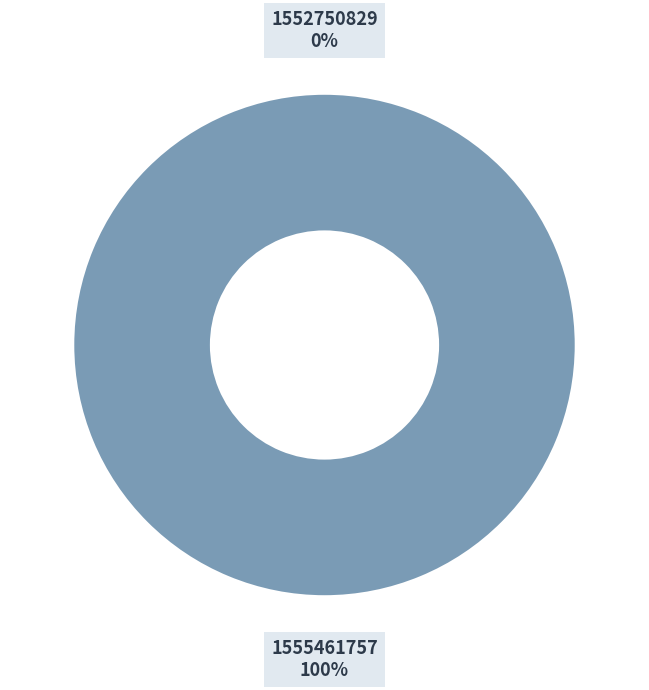

Rank the categories by value from highest to lowest.

1555461757, 1552750829